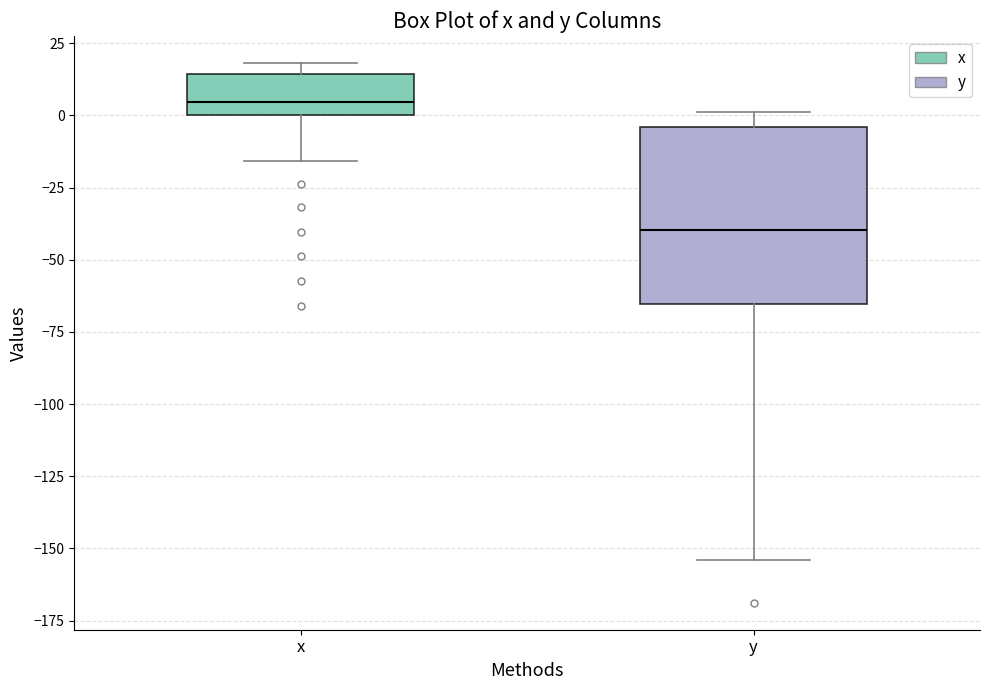

Which box's median line is the lowest?

y